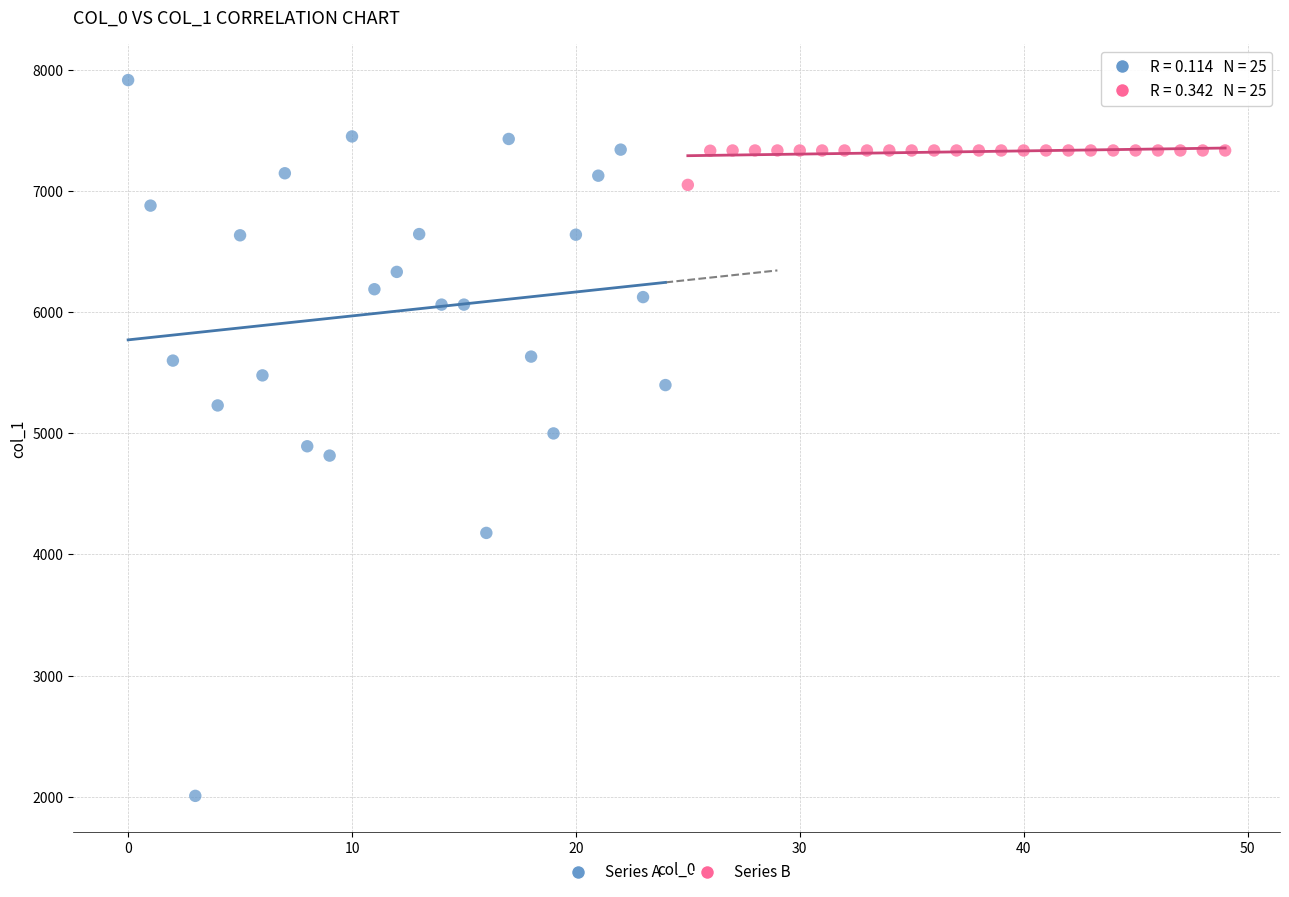

Which series has the largest Y range (max minus min)?

Series A